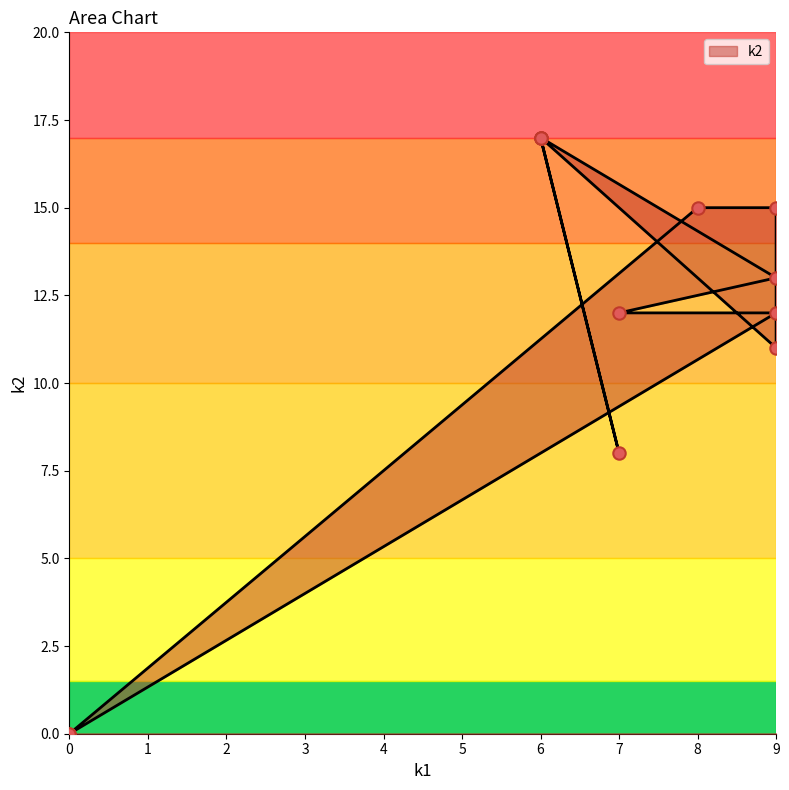

Which has a higher value, 0 or 9?

9